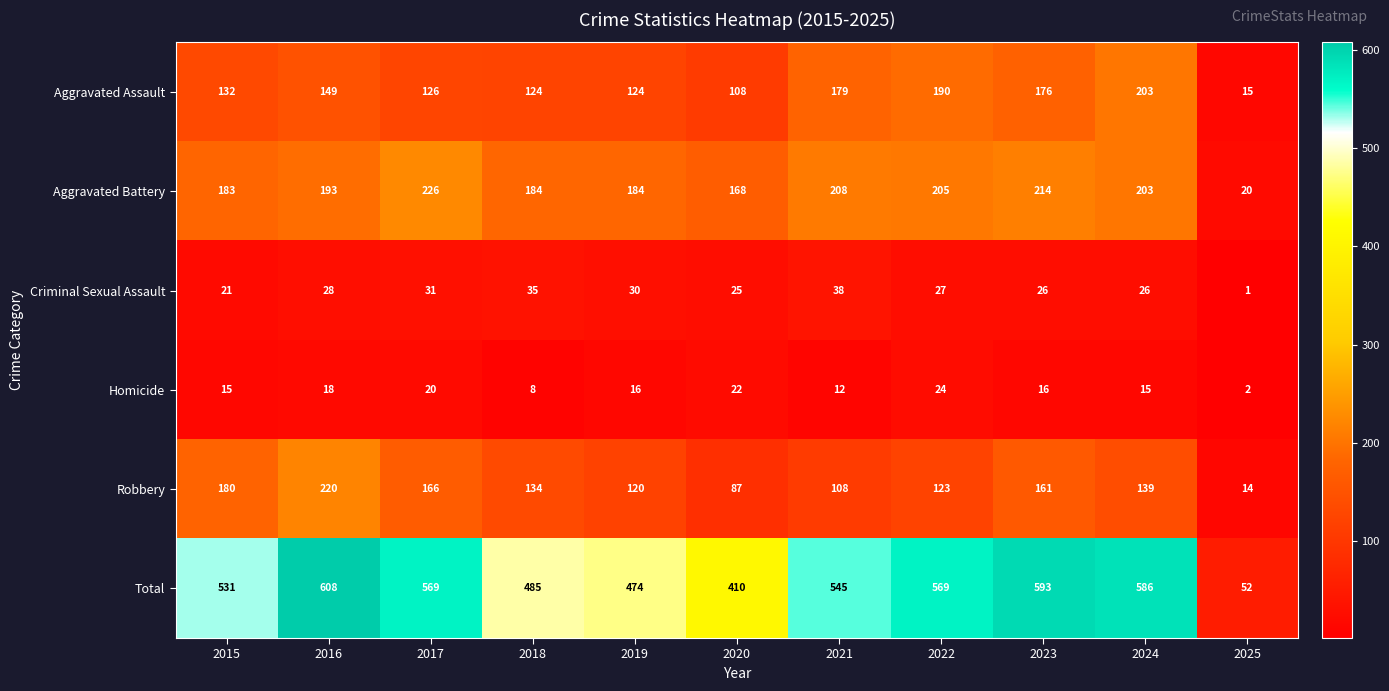

Where is Homicide nearest to the value 13?

2021